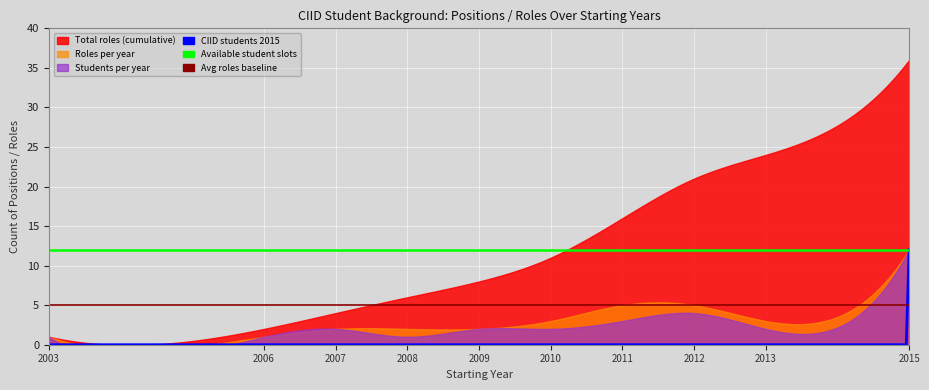

True or false: the data shows 3 at 2010.

True